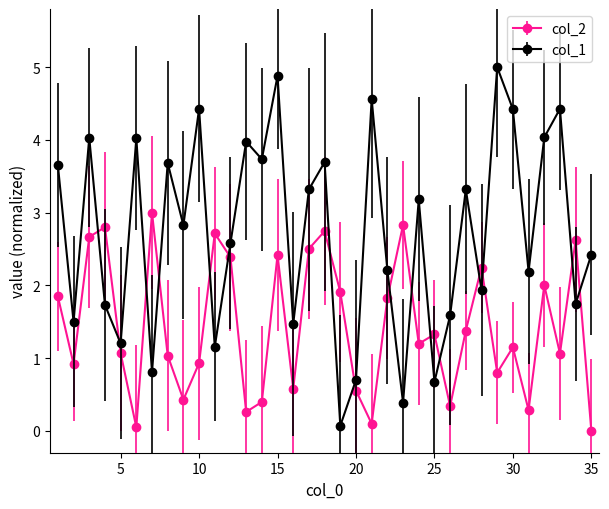

Which series has the widest spread of values?

col_1